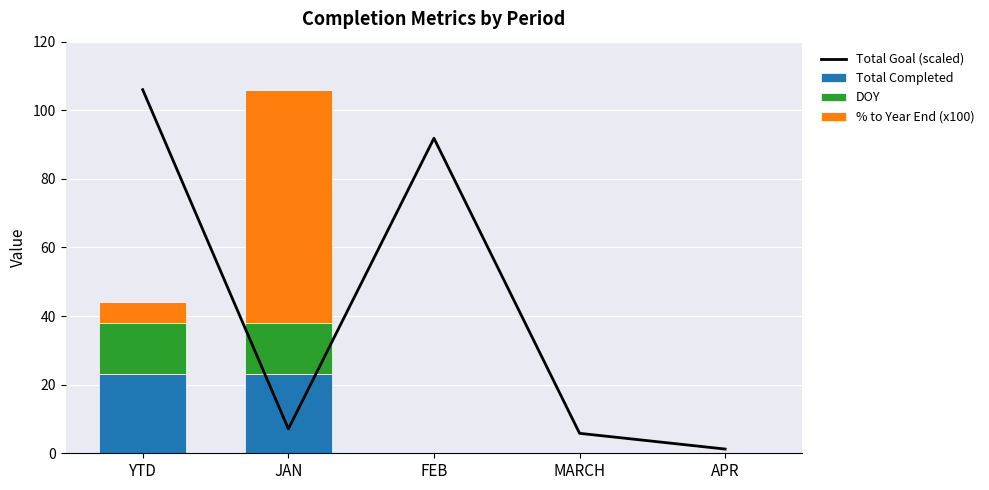

What are all the series names shown in the legend?

Total Goal (scaled), Total Completed, DOY, % to Year End (x100)